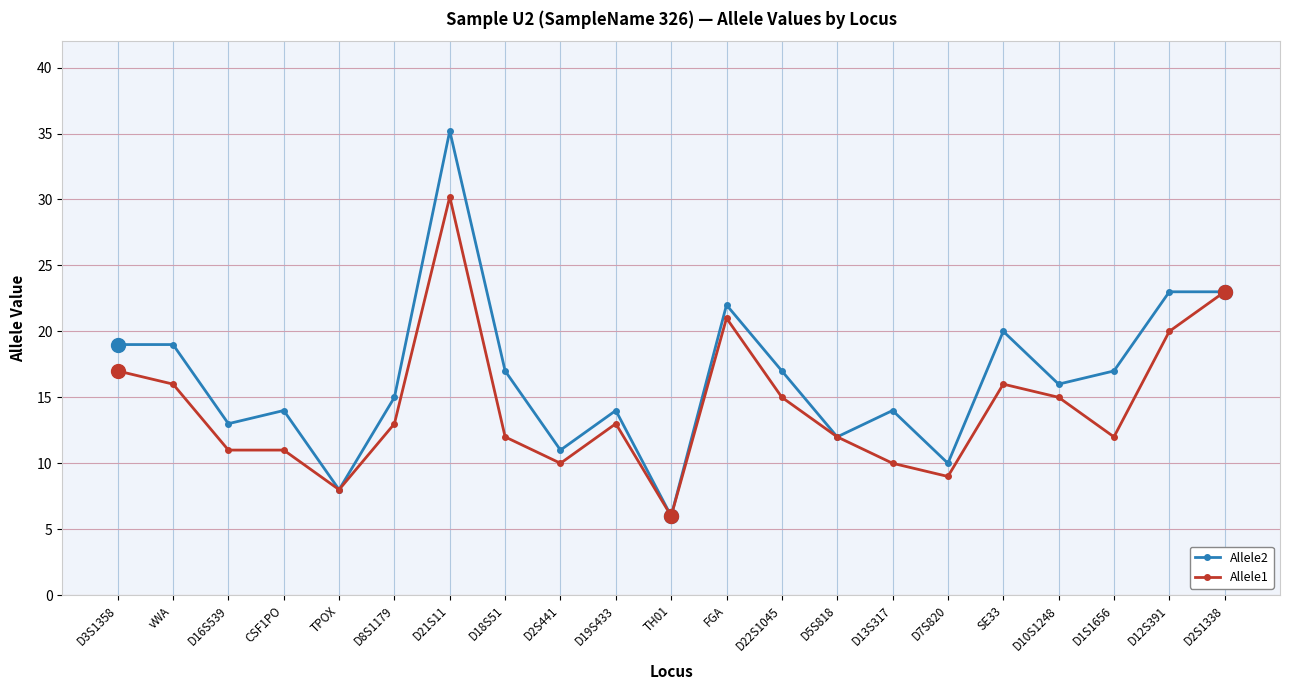

Rank the series by their average value, from highest to lowest.

Allele2, Allele1